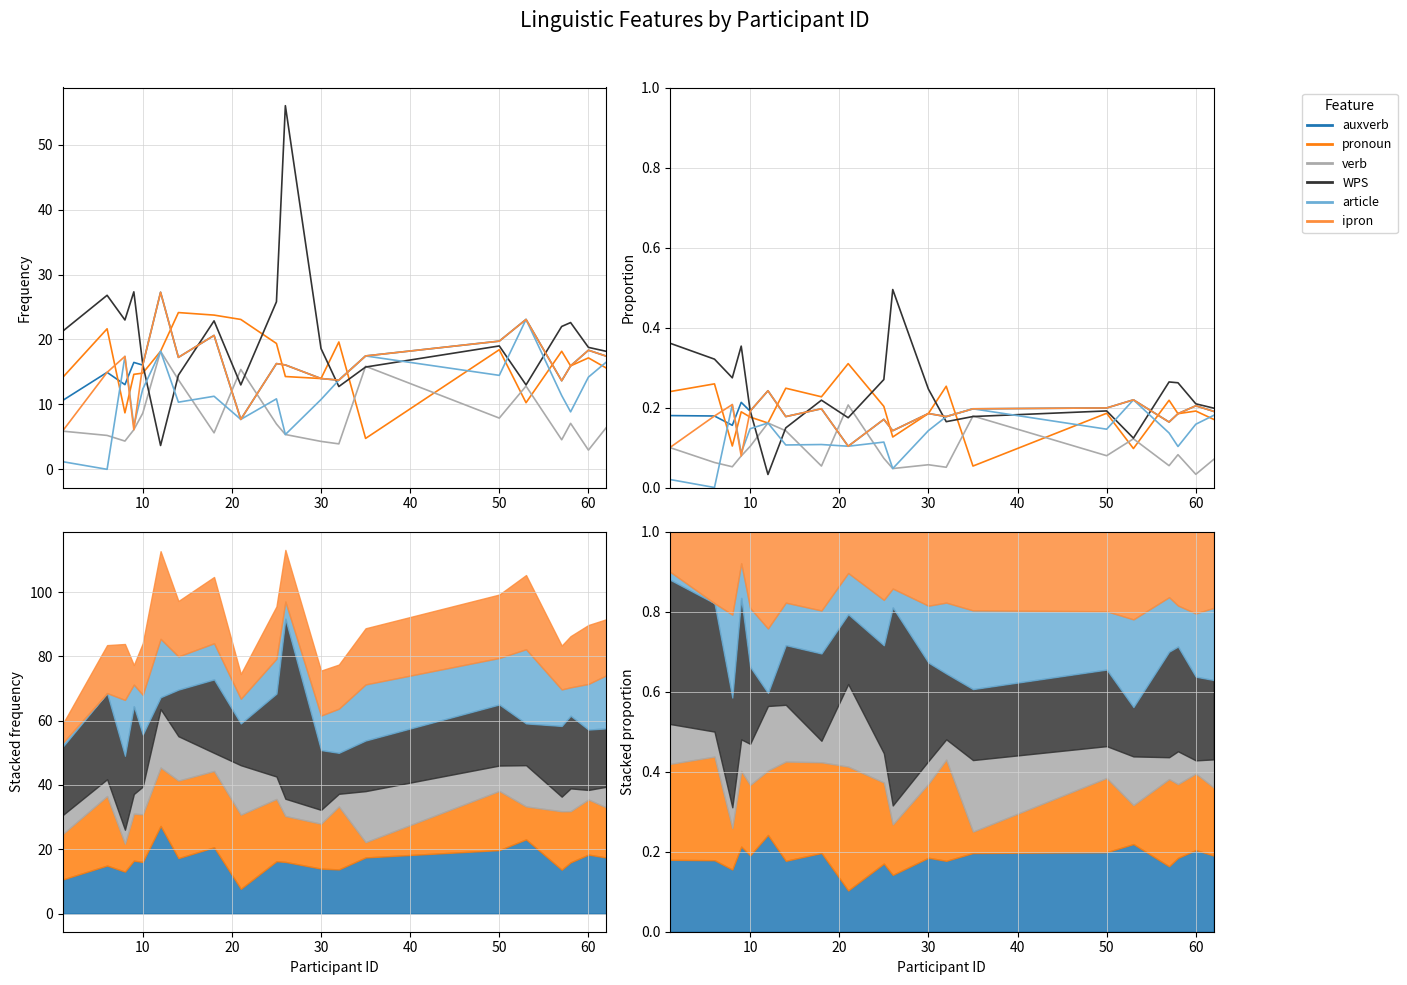

True or false: WPS has a value of 0.8 at 10.

False